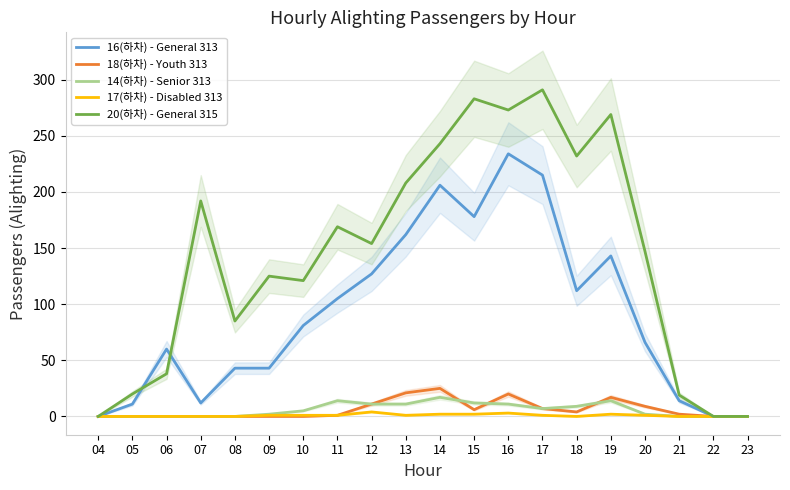

Which category has the highest value in the 20(하차) - General 315 series?

17